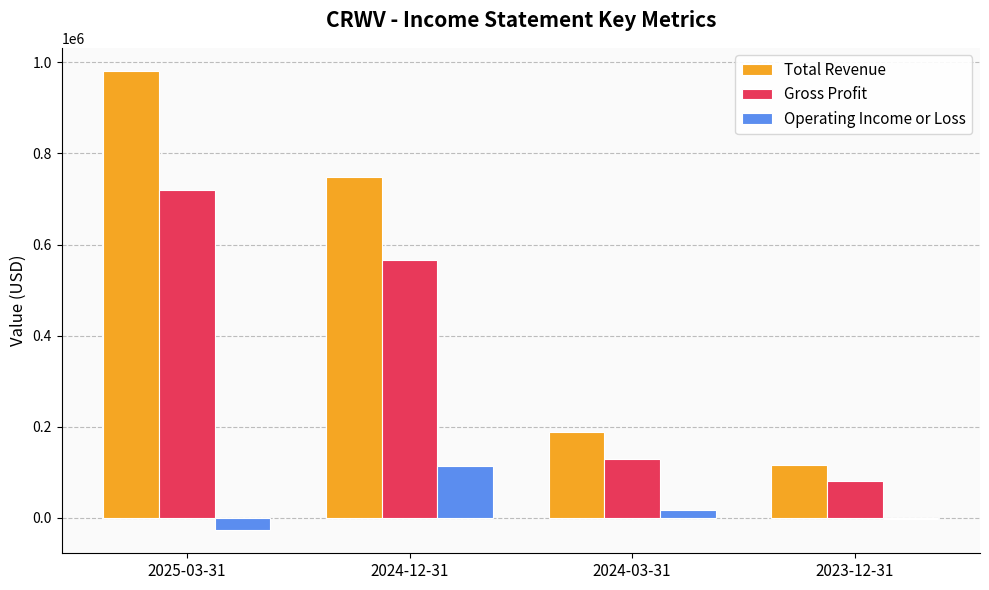

Count the number of categories in the chart.

4